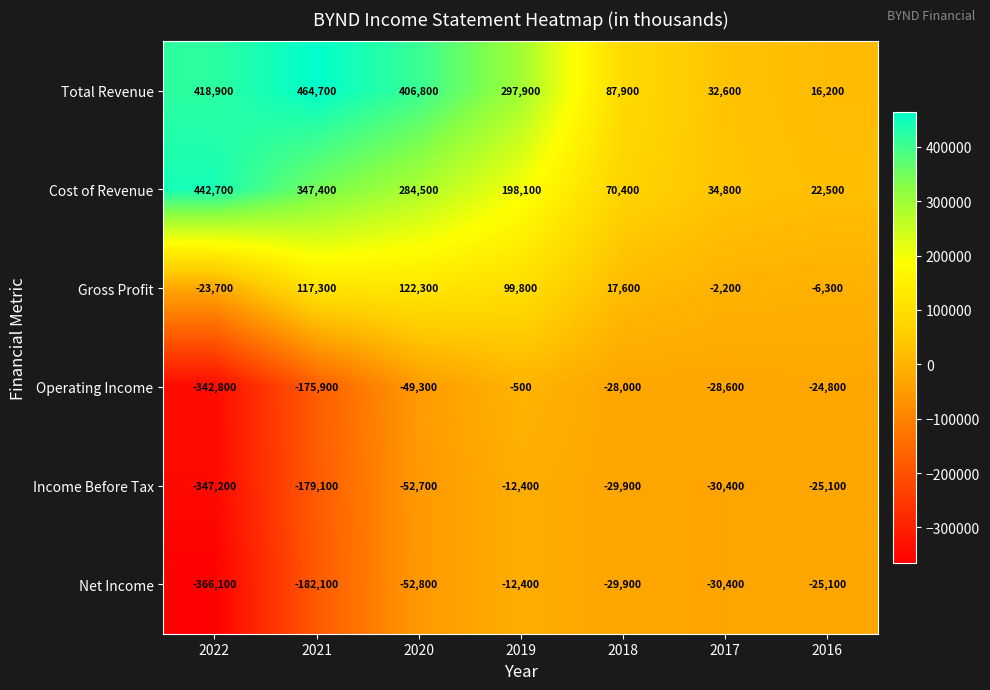

The Total Revenue series shows 418900 at 2022. True or false?

True